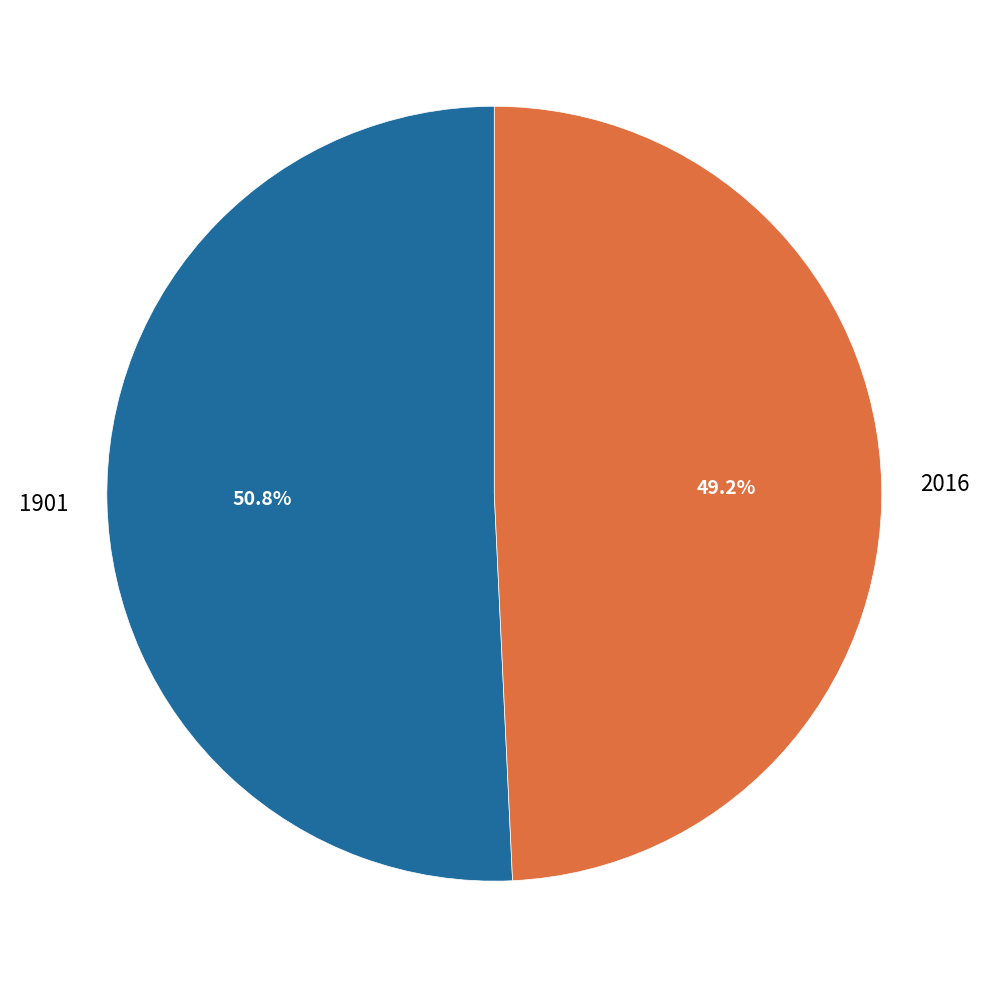

To the nearest percent, what percentage of the pie is 1901?

51%